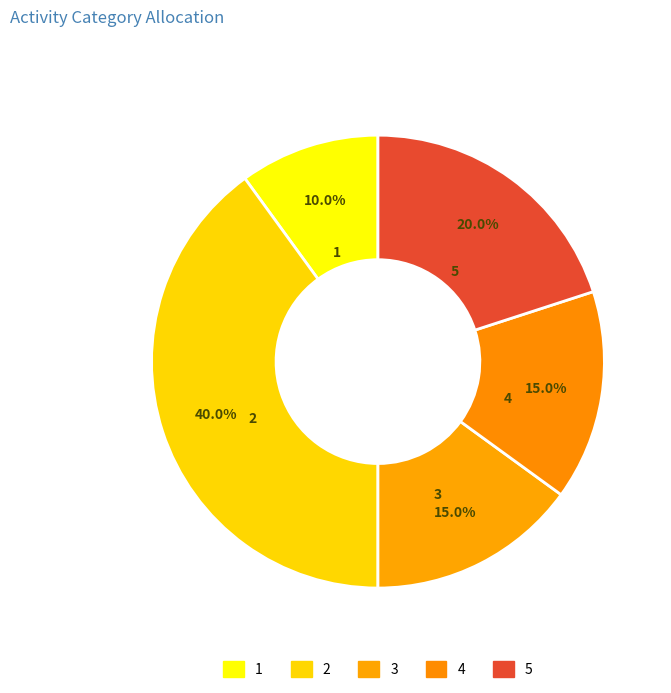

Is there any slice that represents more than half of the pie?

No